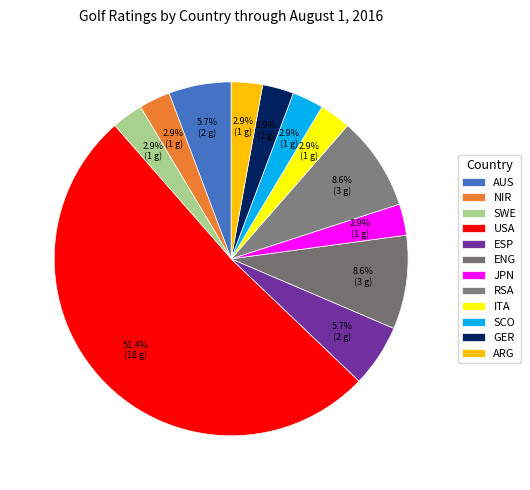

Combined, do GER and ITA account for over 50%?

No